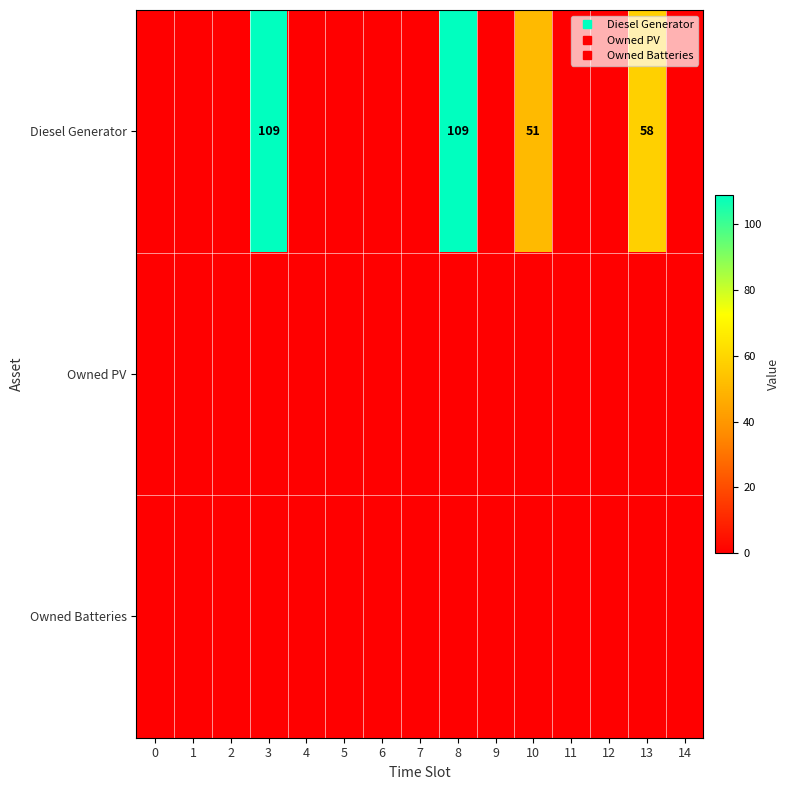

What is the spread (max minus min) of values at 8?

109